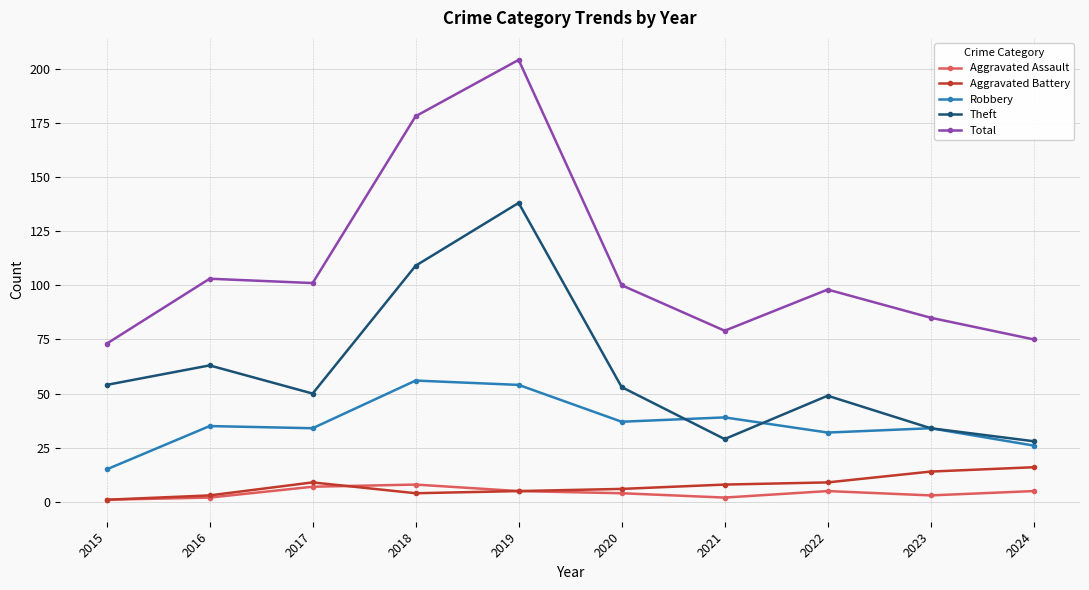

How many distinct data groups are displayed?

5